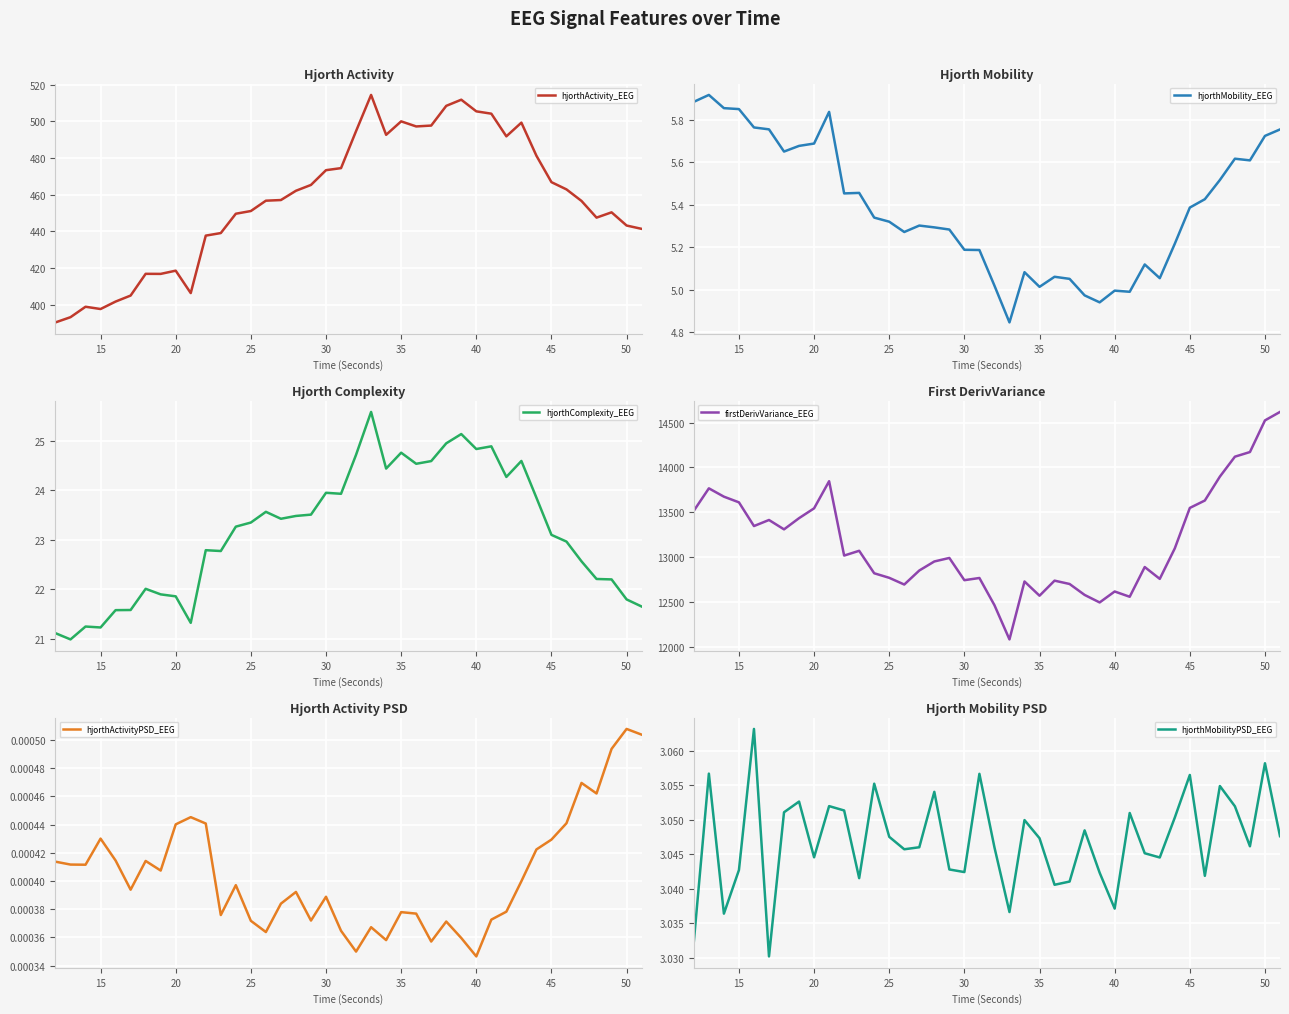

What are all the series names shown in the legend?

hjorthActivity_EEG, hjorthMobility_EEG, hjorthComplexity_EEG, firstDerivVariance_EEG, hjorthActivityPSD_EEG, hjorthMobilityPSD_EEG